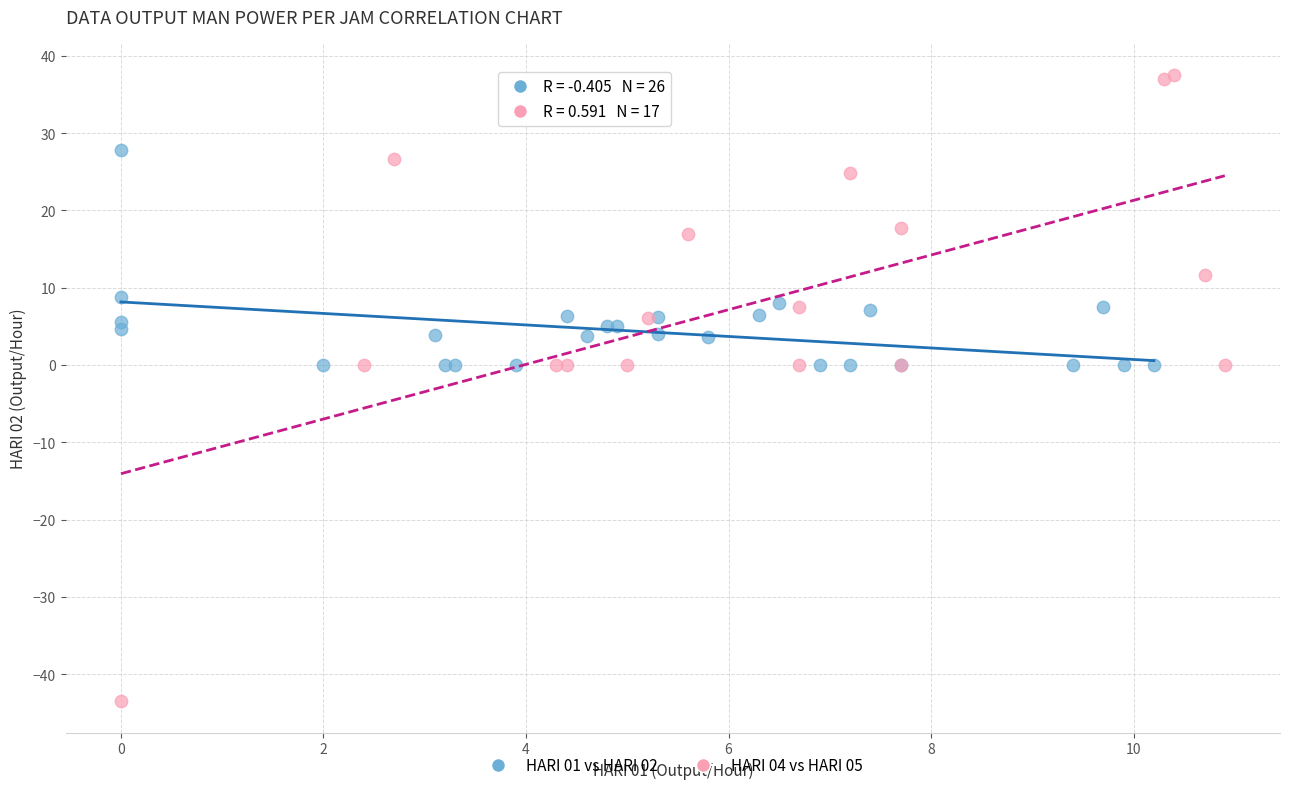

Which series contains the lowest Y value?

HARI 04 vs HARI 05